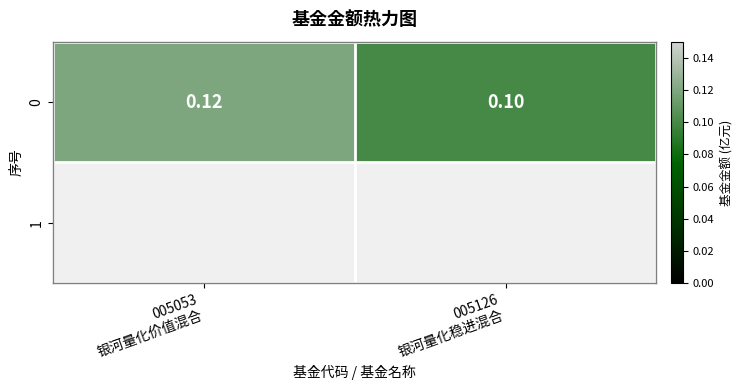

Rank the categories by value from lowest to highest.

005126
银河量化稳进混合, 005053
银河量化价值混合